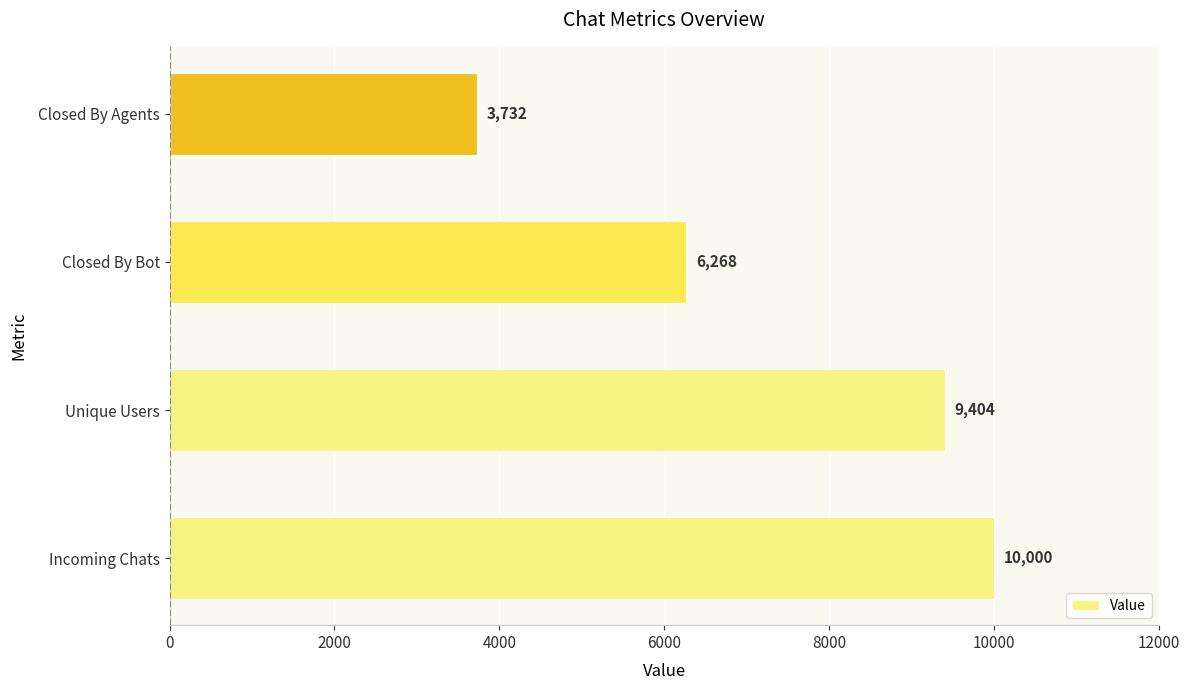

What is the average value?

7351